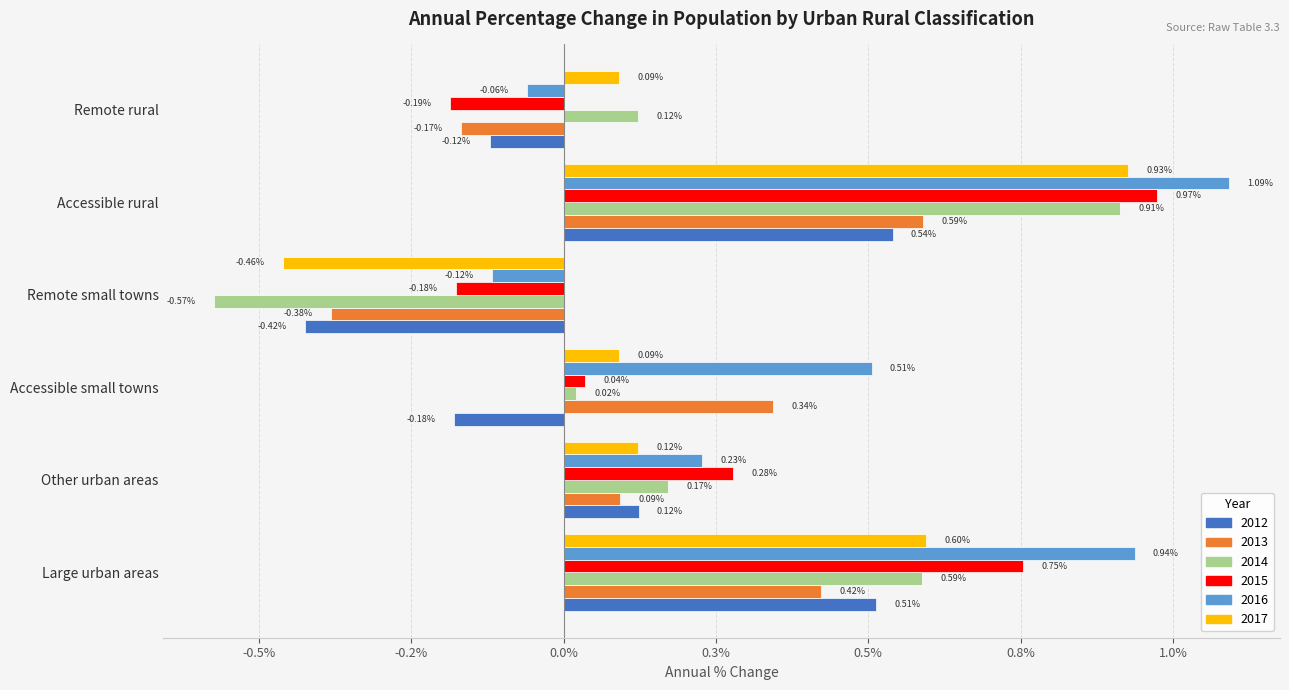

What are all the series names shown in the legend?

2012, 2013, 2014, 2015, 2016, 2017